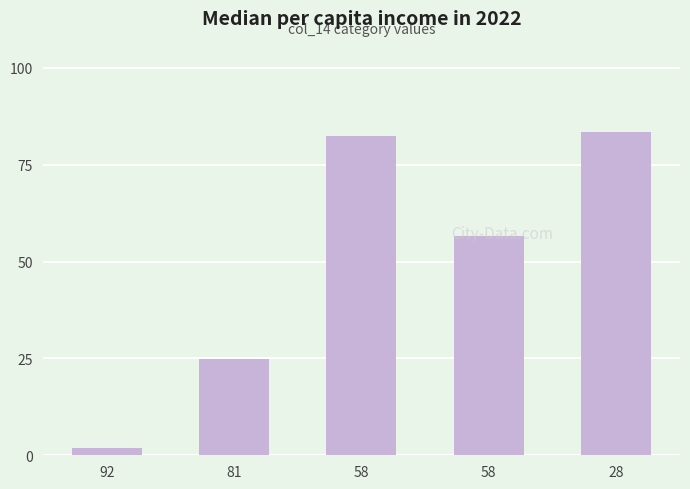

What is the difference between the maximum and minimum values?

82